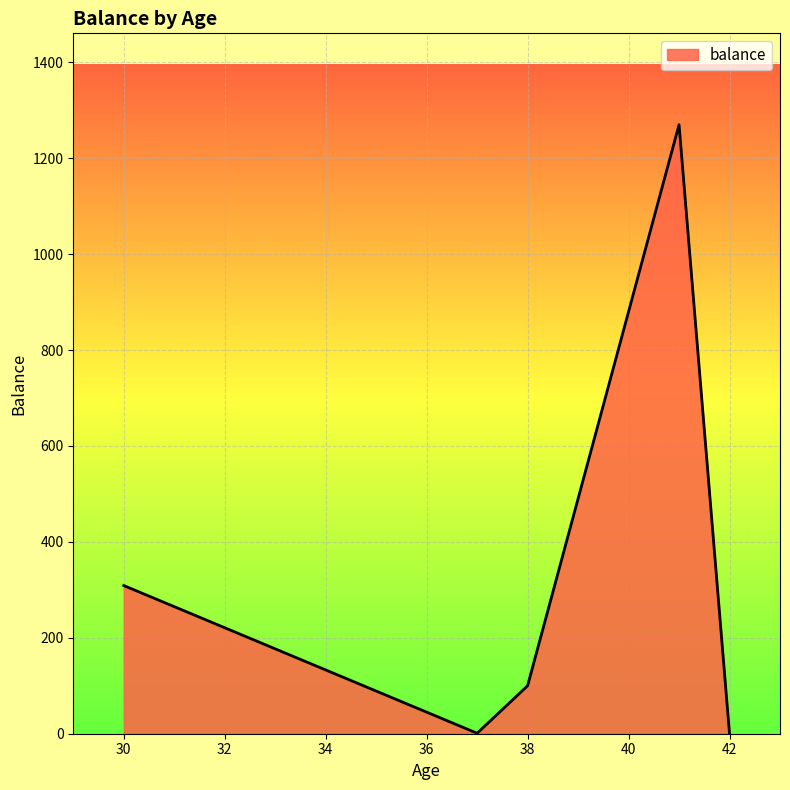

What is the greatest value displayed?

1270